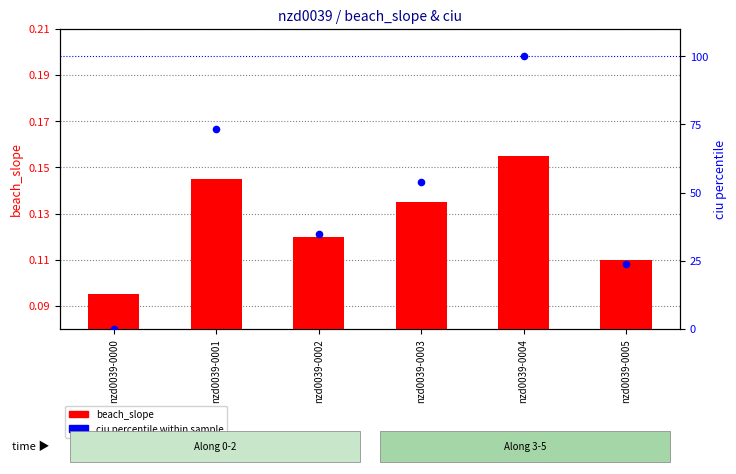

Which series contains the lowest Y value?

ciu (percentile)